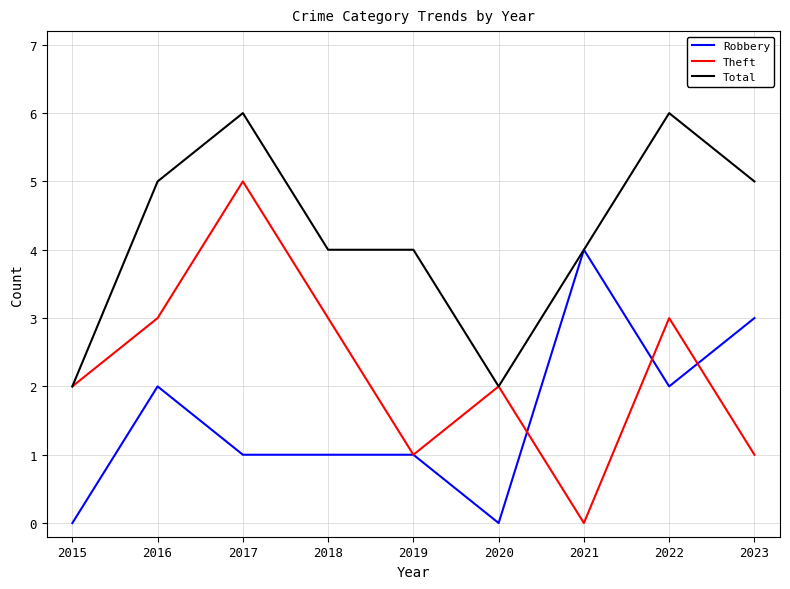

At which label does Robbery first exceed 1?

2016